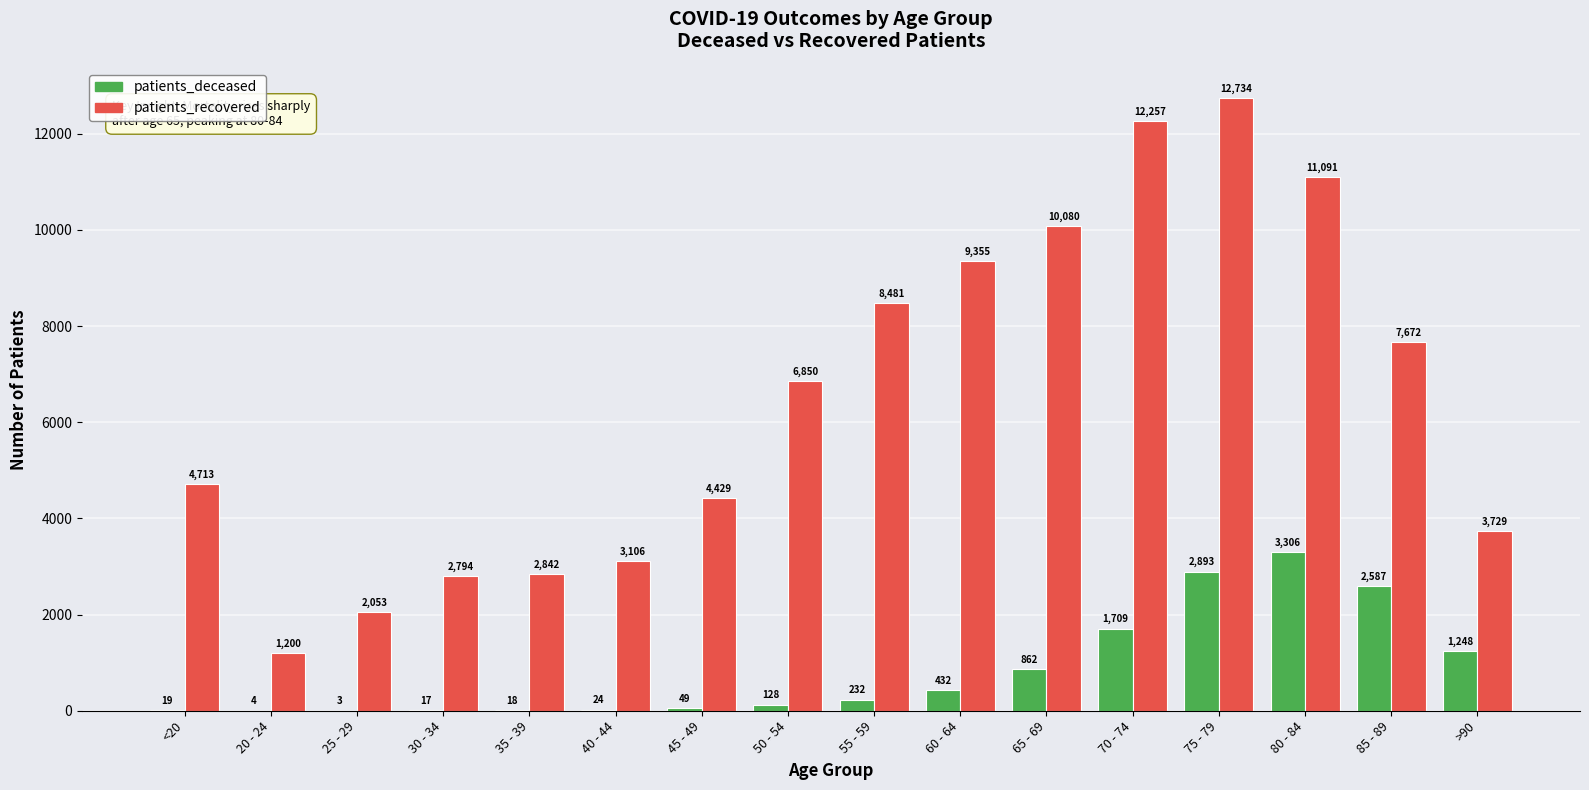

Where is patients_deceased nearest to the value 1654?

70 - 74